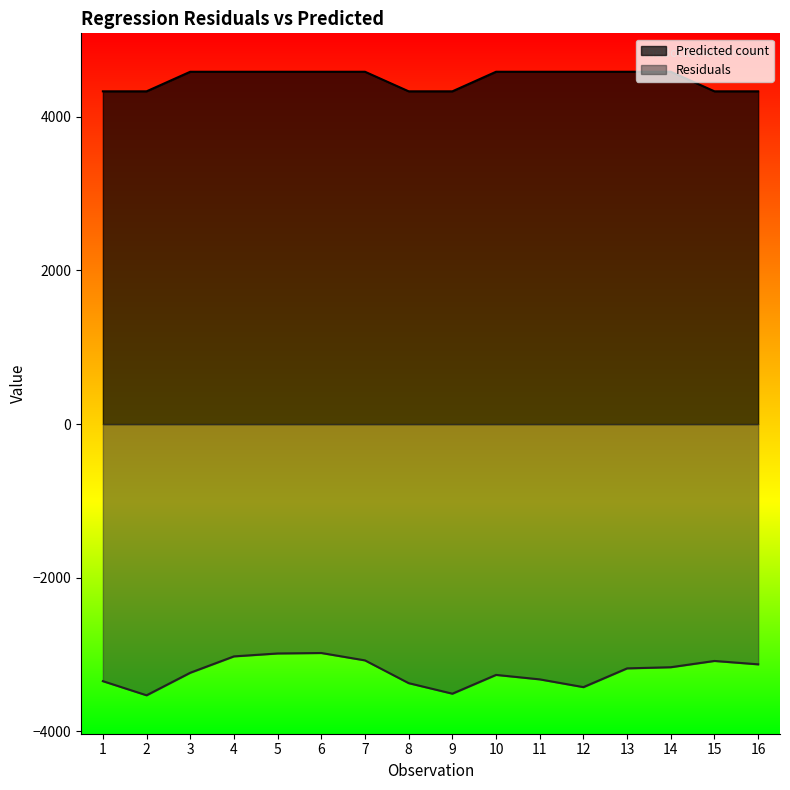

Reading right to left, what are all the values shown in this chart?

Predicted count: 4330.2	4330.2	4584.8	4584.8	4584.8	4584.8	4584.8	4330.2	4330.2	4584.8	4584.8	4584.8	4584.8	4584.8	4330.2	4330.2
Residuals: -3126.2	-3082.2	-3163.8	-3178.8	-3422.8	-3321.8	-3263.8	-3508.2	-3371.2	-3074.8	-2978.8	-2984.8	-3022.8	-3235.8	-3529.2	-3345.2